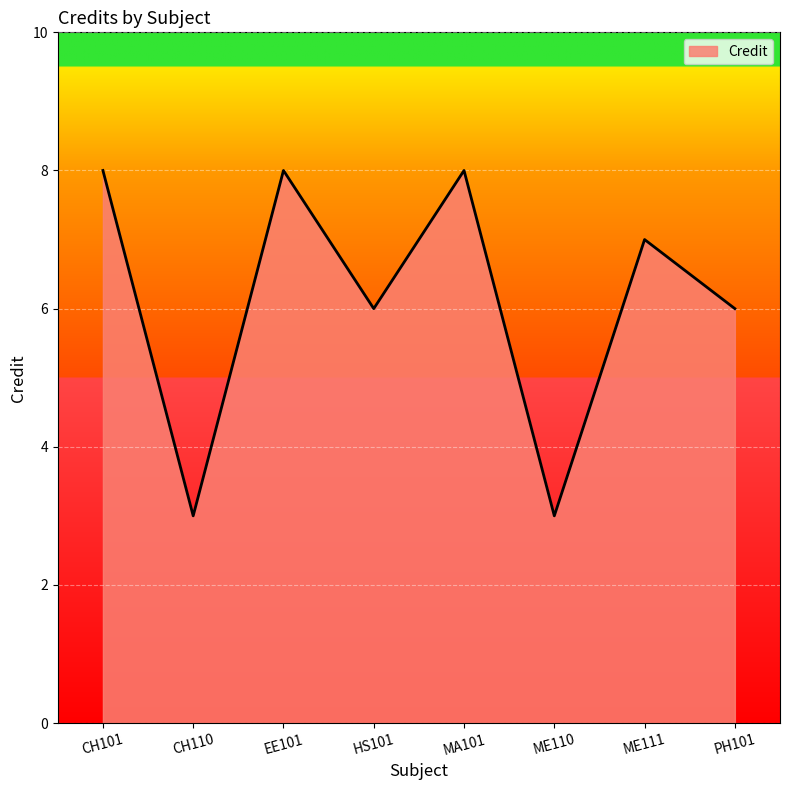

What is the maximum value shown in the chart?

8